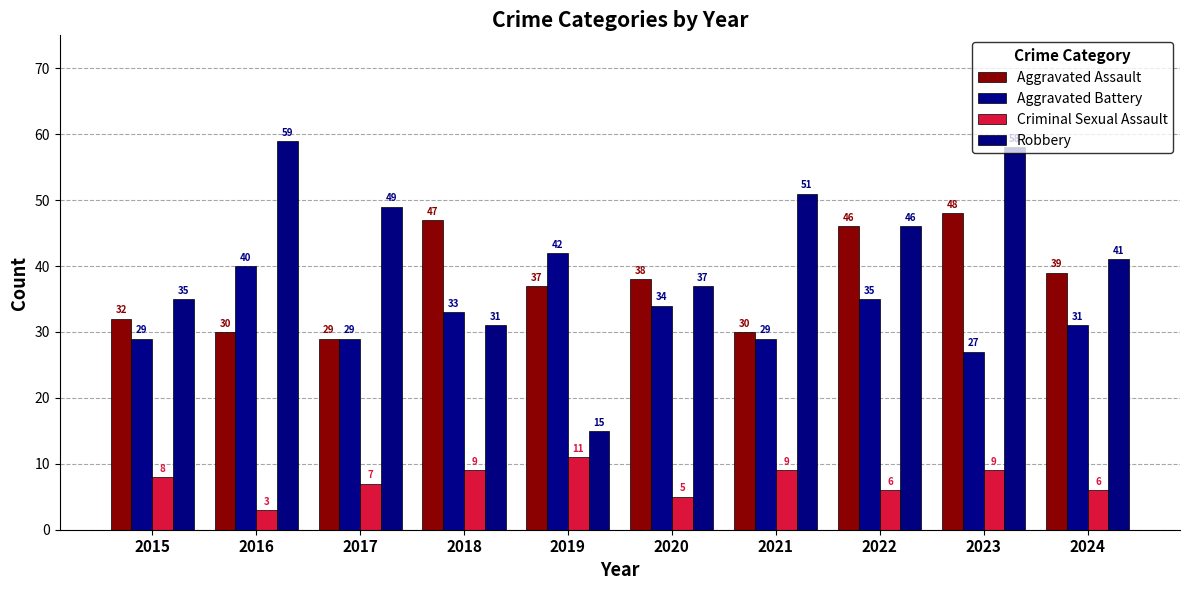

What is the maximum value for Aggravated Battery?

42